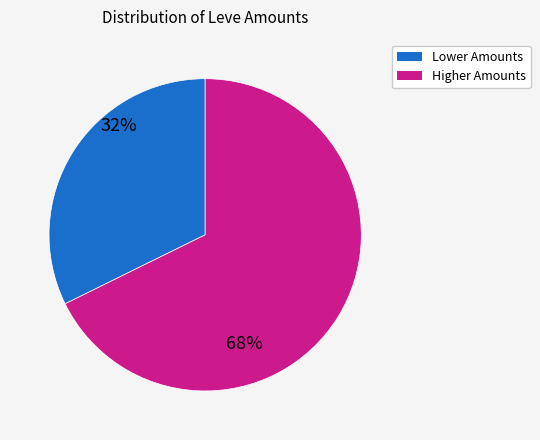

Rank the categories by value from highest to lowest.

Higher Amounts, Lower Amounts